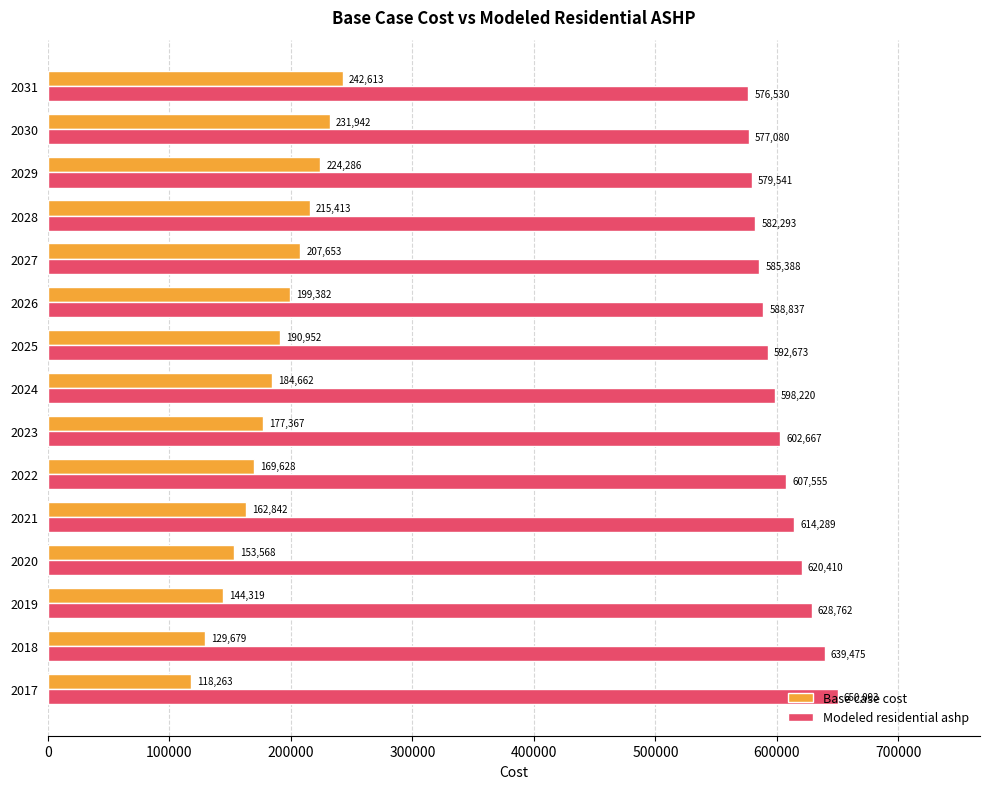

True or false: Base case cost has a value of 231941.9 at 2030.

True